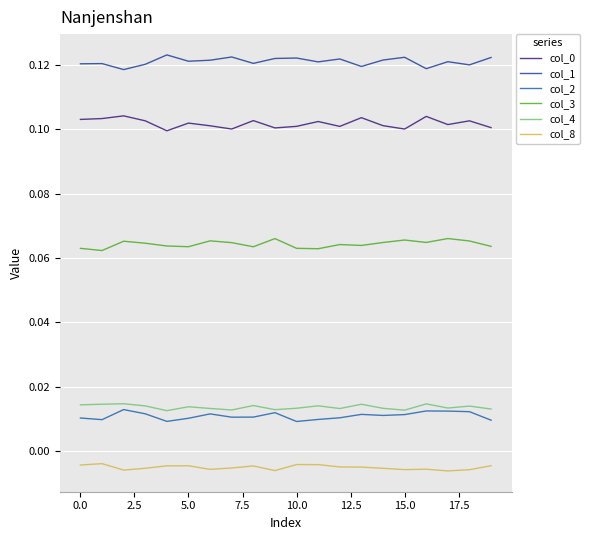

Which series has the largest total across all categories?

col_1